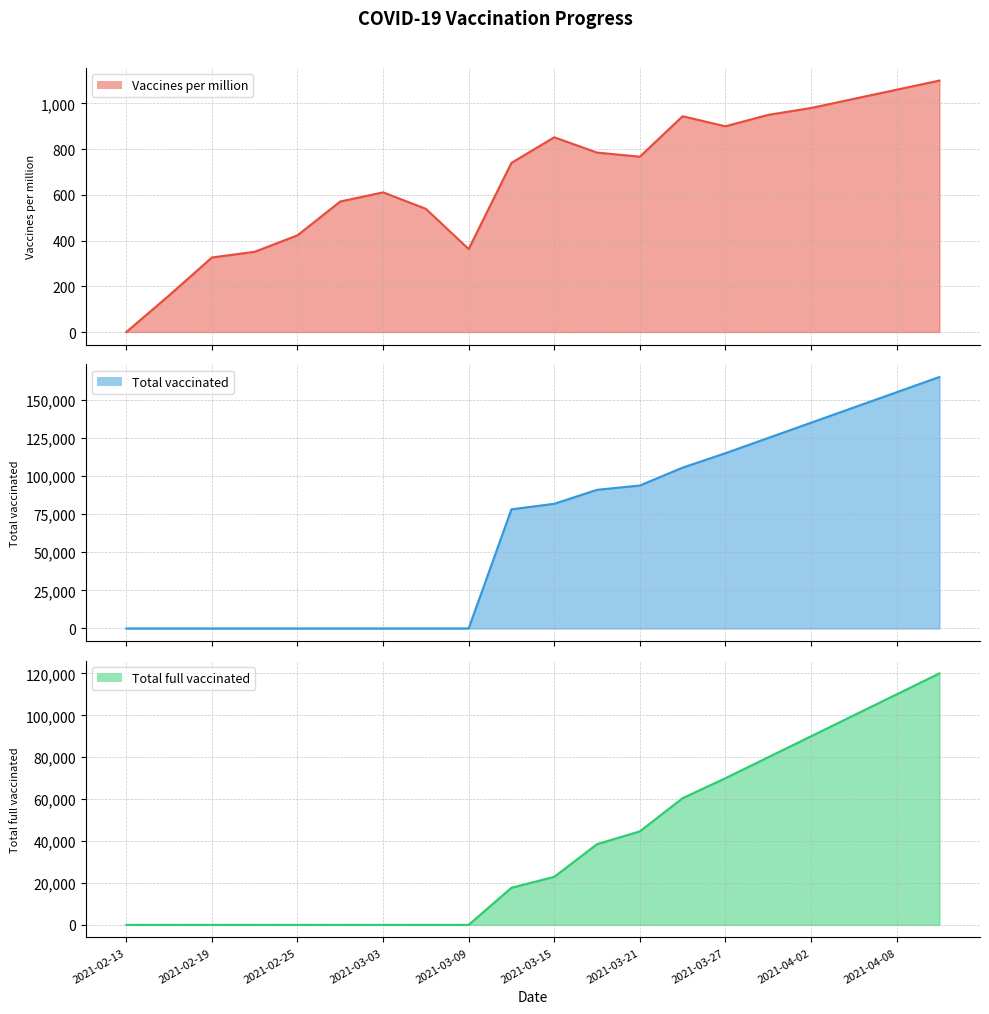

Reading left to right, transcribe all the data shown in this chart.

Vaccines per million: 2021-02-13=0	2021-02-16=160	2021-02-19=326	2021-02-22=351	2021-02-25=423	2021-02-28=571	2021-03-03=611	2021-03-06=539	2021-03-09=363	2021-03-12=740	2021-03-15=852	2021-03-18=785	2021-03-21=767	2021-03-24=944	2021-03-27=900	2021-03-30=950	2021-04-02=980	2021-04-05=1020	2021-04-08=1060	2021-04-11=1100
Total vaccinated: 2021-02-13=0	2021-02-16=0	2021-02-19=0	2021-02-22=0	2021-02-25=0	2021-02-28=0	2021-03-03=0	2021-03-06=0	2021-03-09=0	2021-03-12=78177	2021-03-15=81802	2021-03-18=90974	2021-03-21=93801	2021-03-24=105534	2021-03-27=115000	2021-03-30=125000	2021-04-02=135000	2021-04-05=145000	2021-04-08=155000	2021-04-11=165000
Total full vaccinated: 2021-02-13=0	2021-02-16=0	2021-02-19=0	2021-02-22=0	2021-02-25=0	2021-02-28=0	2021-03-03=0	2021-03-06=0	2021-03-09=0	2021-03-12=17711	2021-03-15=22923	2021-03-18=38513	2021-03-21=44619	2021-03-24=60481	2021-03-27=70000	2021-03-30=80000	2021-04-02=90000	2021-04-05=100000	2021-04-08=110000	2021-04-11=120000